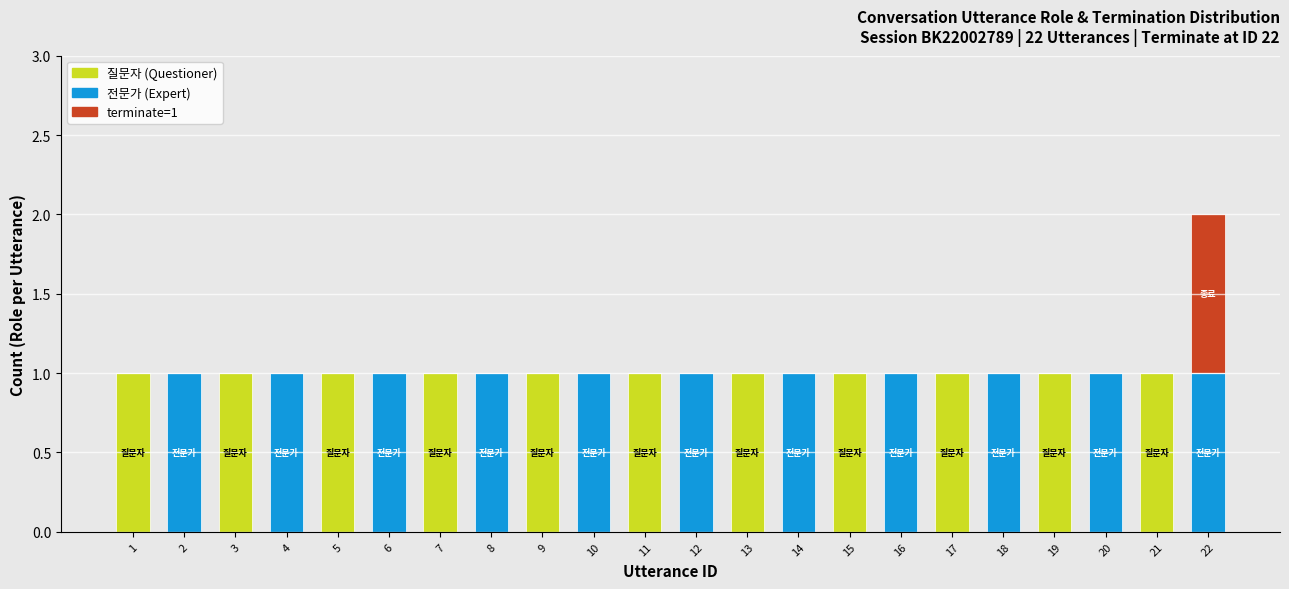

At which category is the sum across all series the highest?

22